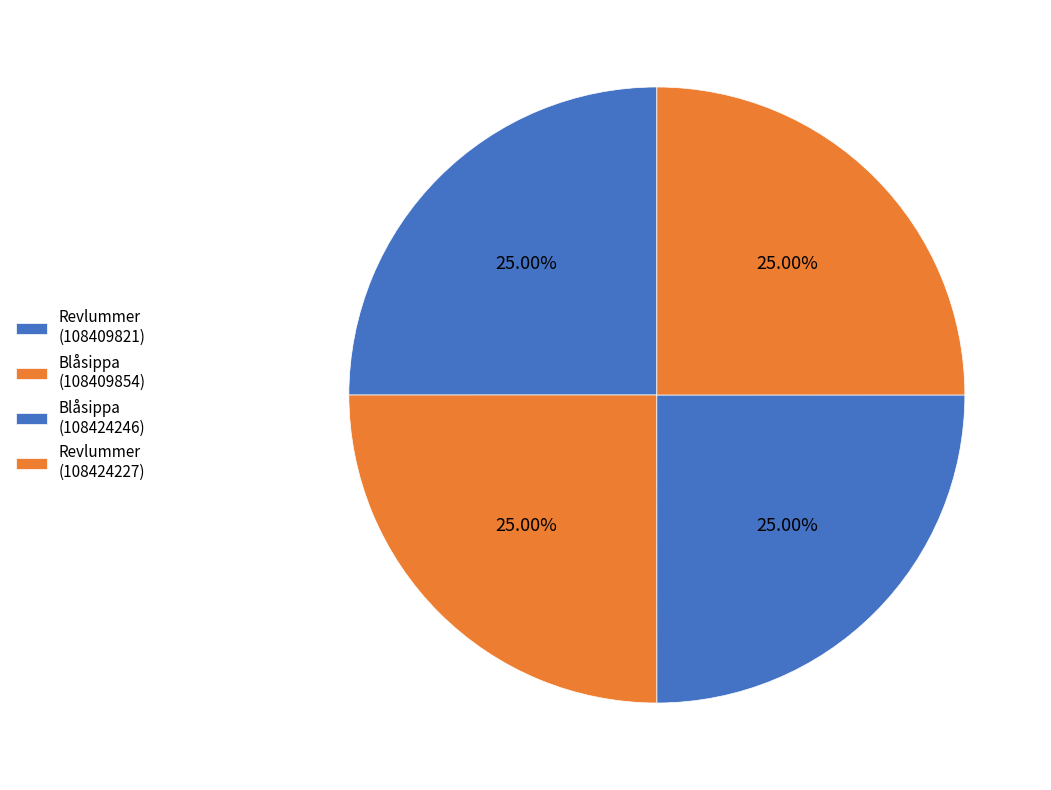

How many slices are in this pie chart?

4